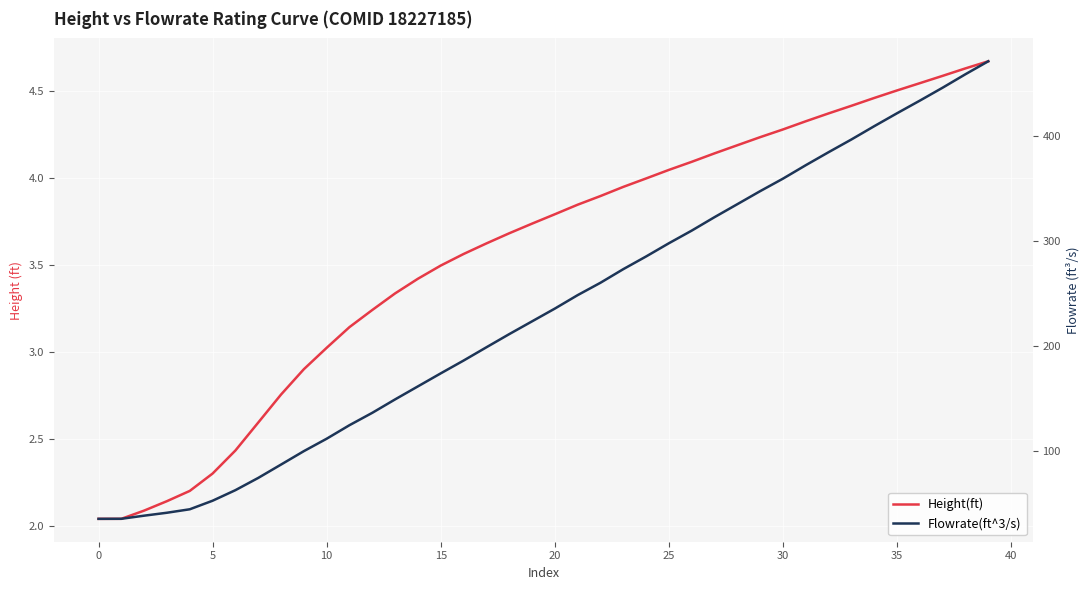

True or false: Flowrate(ft^3/s) and Height(ft) intersect in this chart.

False